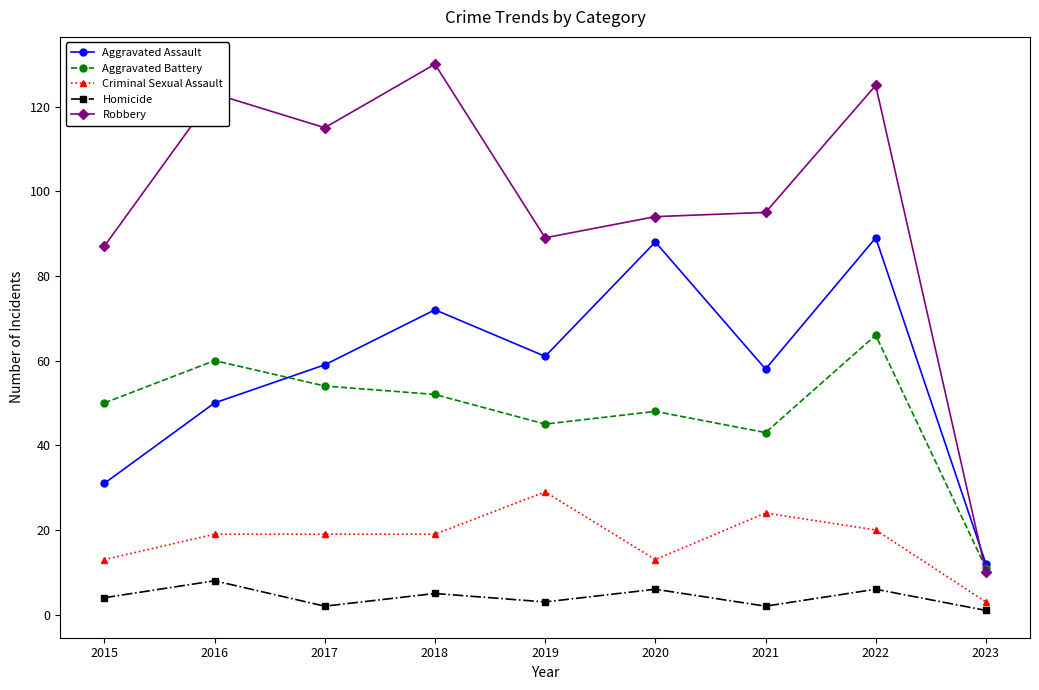

List the series in order of their peak value, lowest first.

Homicide, Criminal Sexual Assault, Aggravated Battery, Aggravated Assault, Robbery